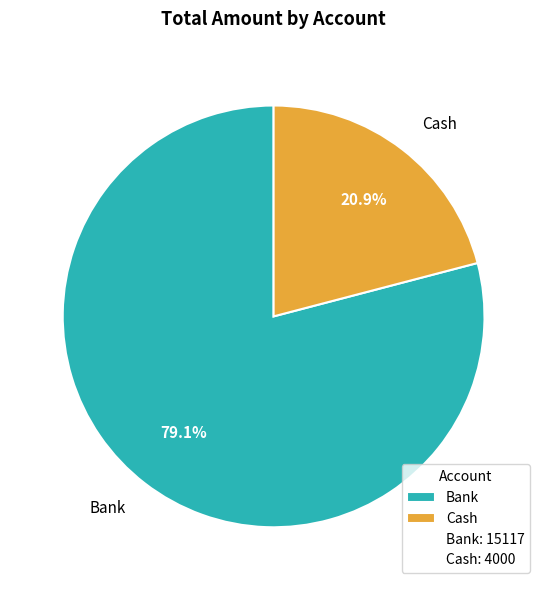

To the nearest percent, what is the difference between the Cash and Bank slice percentages?

58%